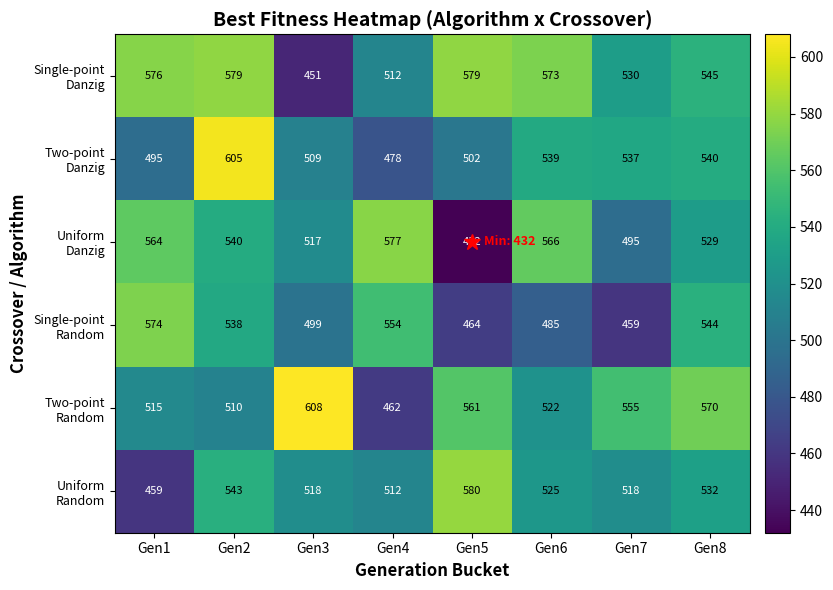

What is the total value across all series at Gen4?

3095